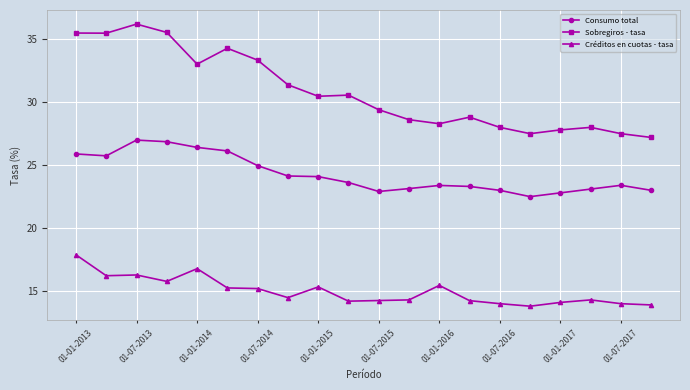

What is the difference between the maximum and second lowest values in the Consumo total series?

4.2